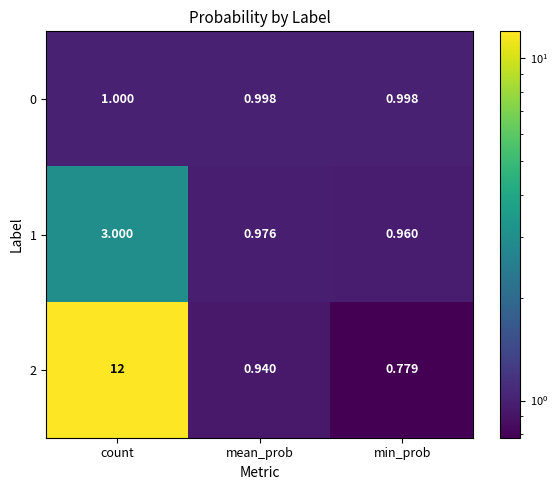

What is the spread (max minus min) of values at mean_prob?

0.1